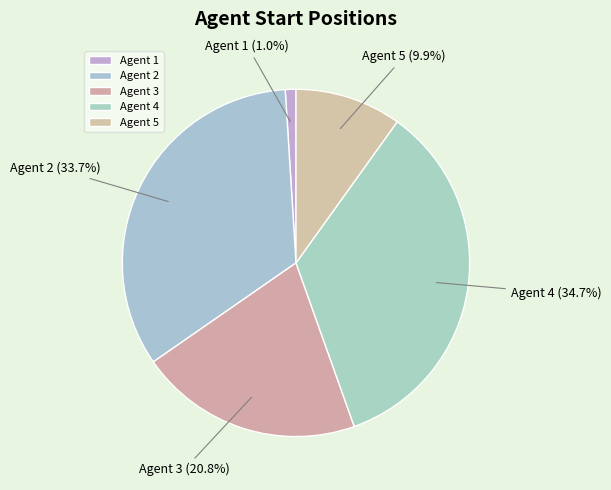

Count the number of slices in the pie.

5